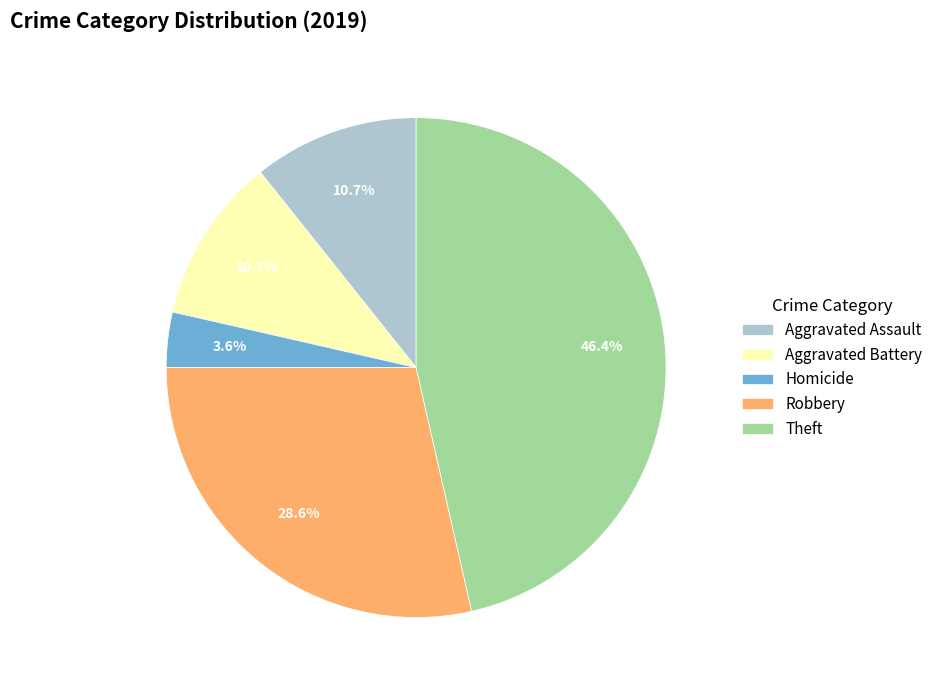

How many slices are in this pie chart?

5